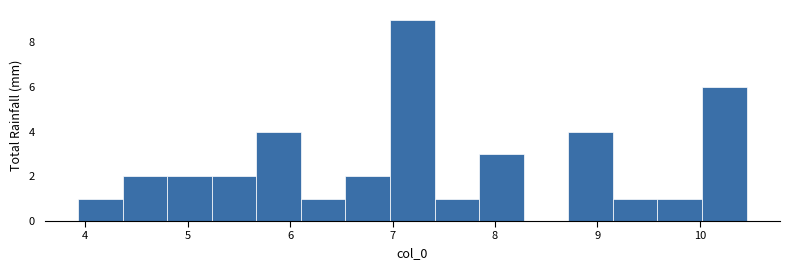

Reading left to right, list every bar in this chart as the range it spans on the x-axis followed by its height. Neither the bar edges nor the heights are printed on the chart, so give them approximately, as read against the axes.

3.9 to 4.4: 1
4.4 to 4.8: 2
4.8 to 5.2: 2
5.2 to 5.7: 2
5.7 to 6.1: 4
6.1 to 6.5: 1
6.5 to 7.0: 2
7.0 to 7.4: 9
7.4 to 7.8: 1
7.8 to 8.3: 3
8.3 to 8.7: 0
8.7 to 9.1: 4
9.1 to 9.6: 1
9.6 to 10.0: 1
10.0 to 10.5: 6